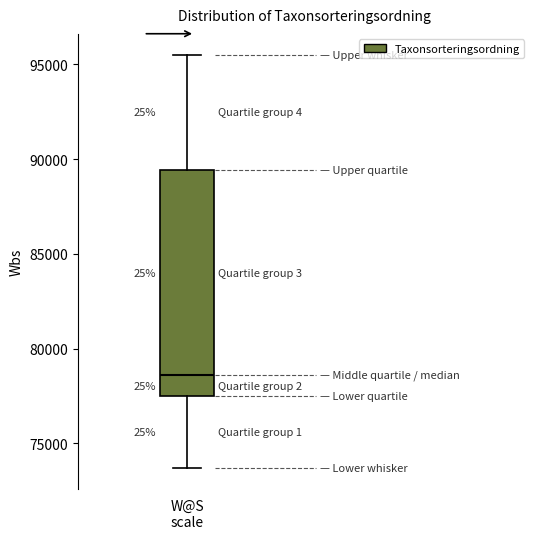

Transcribe this box plot: give where the median line is, the range the box spans, and where the two whiskers end, as read against the y-axis. The values are not printed on the chart, so give them approximately, as read against the axis.

median 78500, box 77500 to 89500, whiskers 73500 to 95500